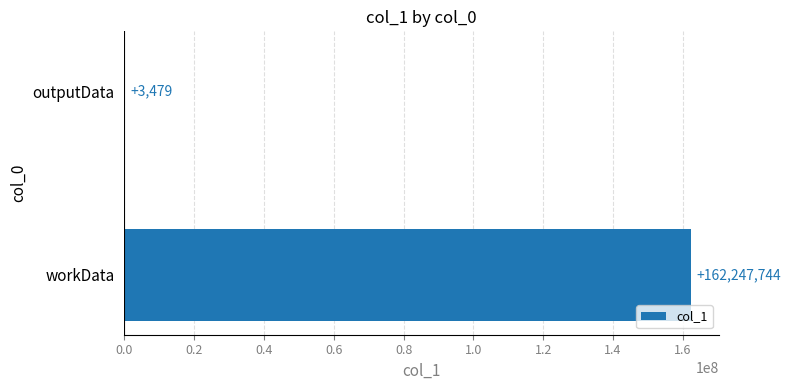

The value at workData is 162247744. True or false?

True